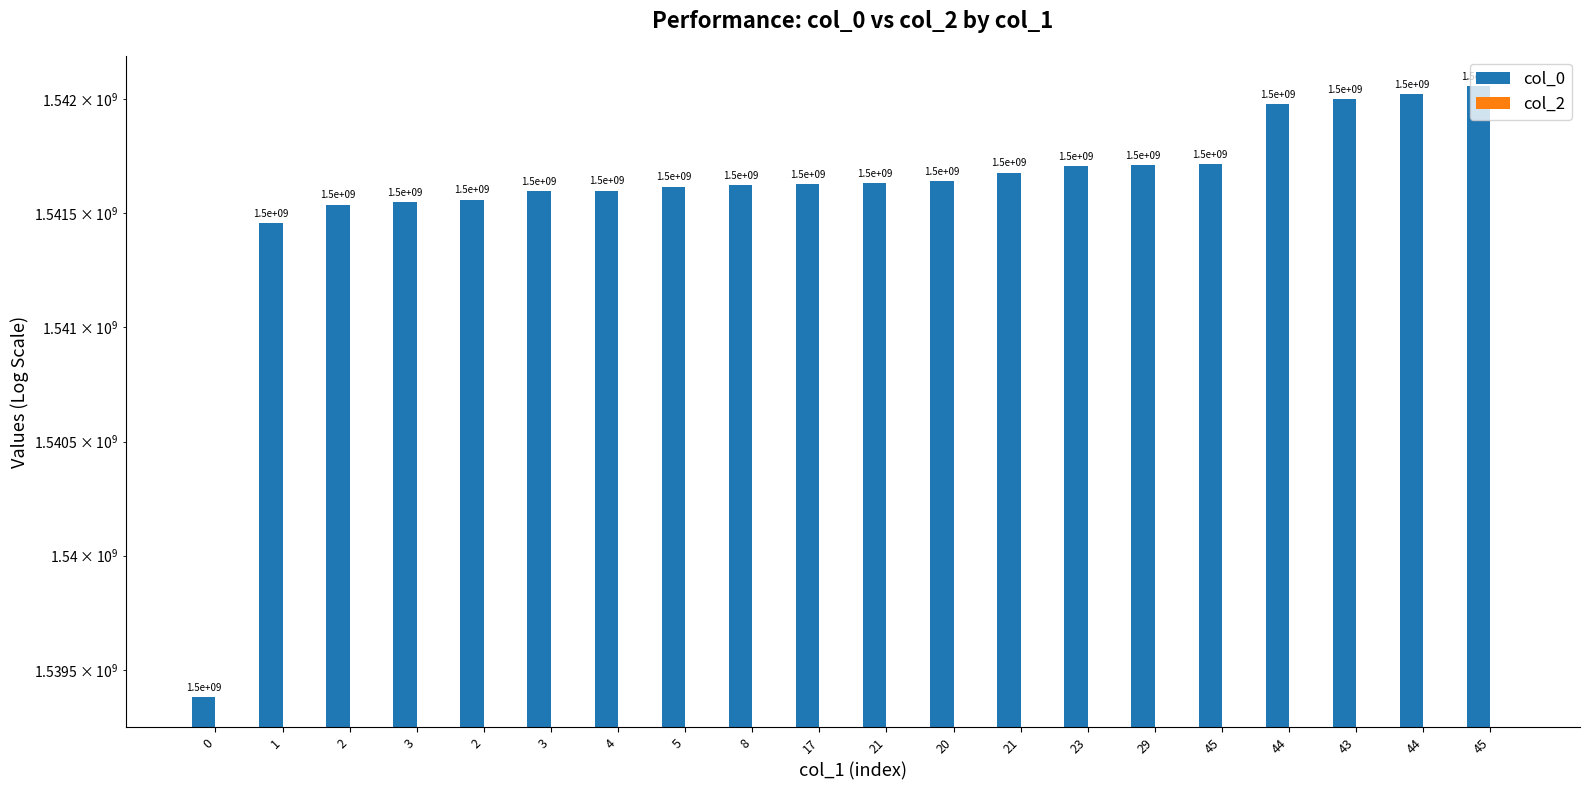

What is the total value across all series at 45?

1541714517